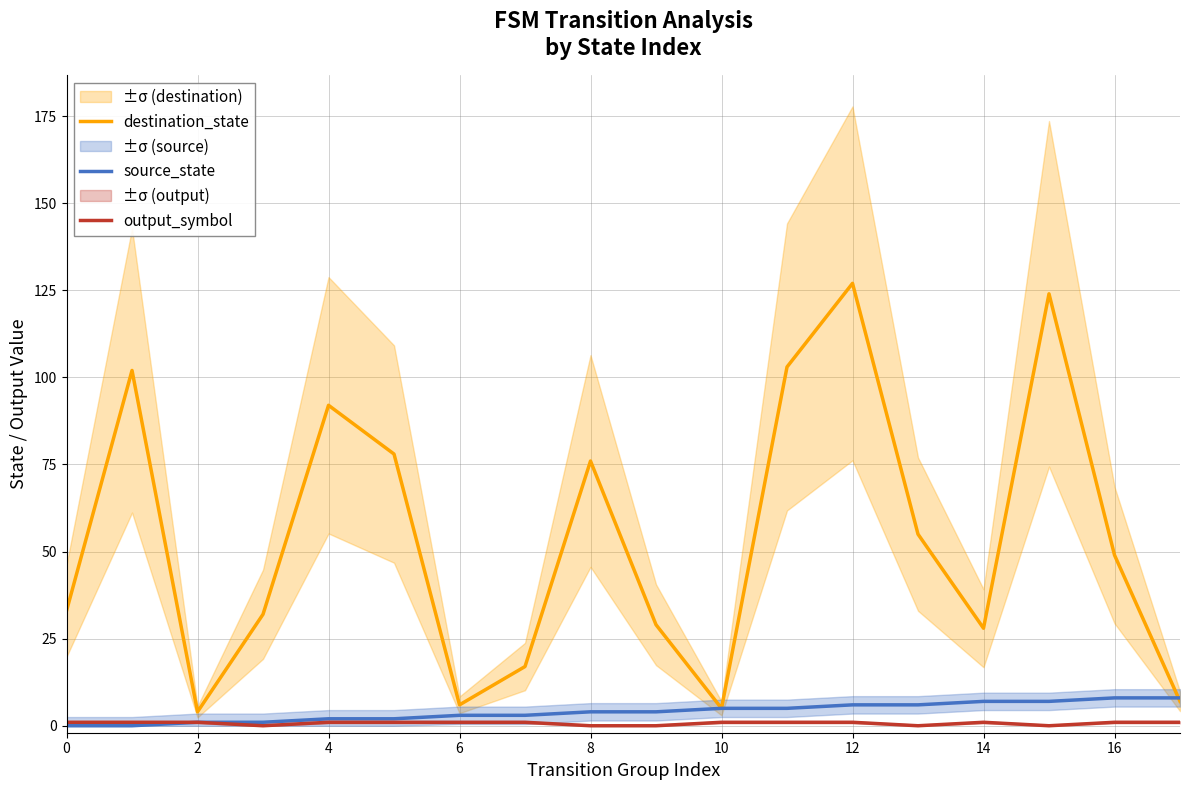

What are all the series names shown in the legend?

destination_state, source_state, output_symbol